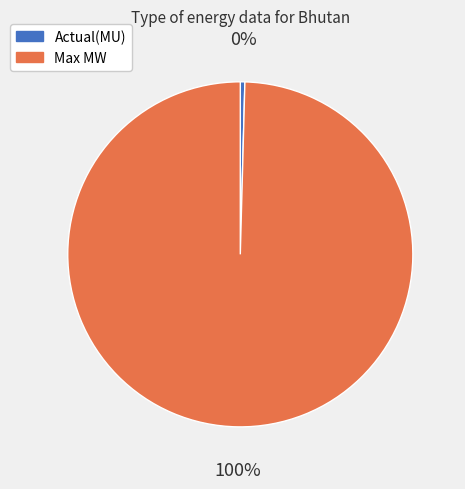

True or false: Actual(MU) accounts for 0% of the total.

True